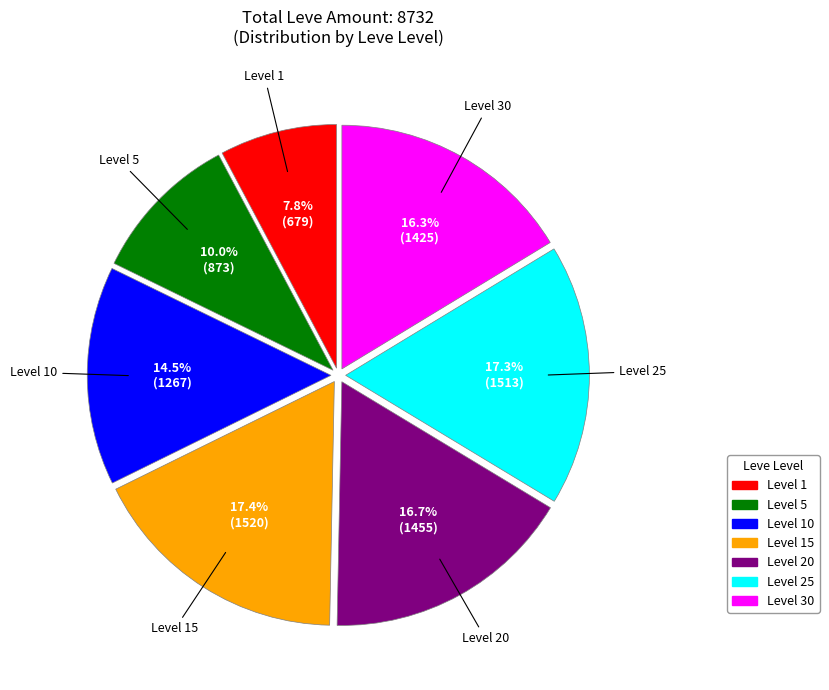

How many segments does this pie chart have?

7